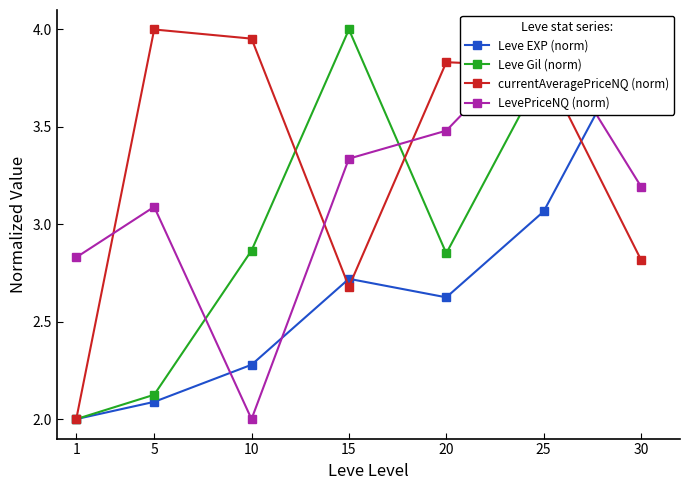

What is the value of the Leve EXP (norm) point at the 4th from the left?

2.7